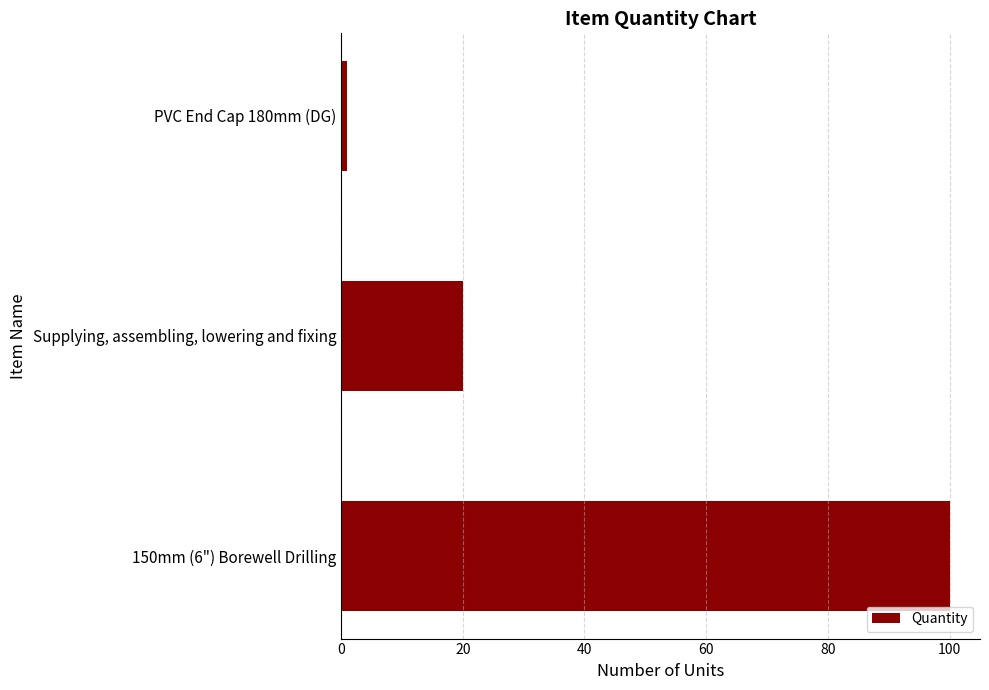

What is the sum of the values at Supplying, assembling, lowering and fixing and 150mm (6") Borewell Drilling?

120